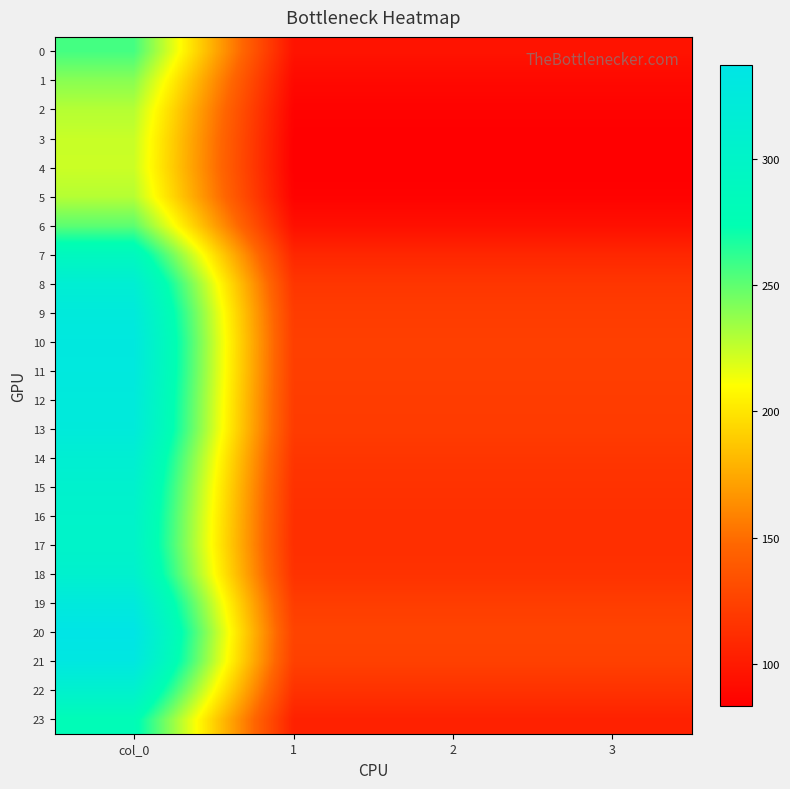

Reading left to right, list all the values displayed in this chart.

0: col_0=256.5	1=95.8	2=95.8	3=95.8
1: col_0=239.7	1=89.5	2=89.5	3=89.5
2: col_0=228.7	1=85.4	2=85.4	3=85.4
3: col_0=224.1	1=83.7	2=83.7	3=83.7
4: col_0=223.3	1=83.4	2=83.4	3=83.4
5: col_0=228.7	1=85.4	2=85.4	3=85.4
6: col_0=250.9	1=93.7	2=93.7	3=93.7
7: col_0=289.1	1=107.9	2=107.9	3=107.9
8: col_0=314.1	1=117.3	2=117.3	3=117.3
9: col_0=324.7	1=121.2	2=121.2	3=121.2
10: col_0=328.7	1=122.7	2=122.7	3=122.7
11: col_0=327.8	1=122.4	2=122.4	3=122.4
12: col_0=325.1	1=121.4	2=121.4	3=121.4
13: col_0=323.3	1=120.7	2=120.7	3=120.7
14: col_0=313.4	1=117.0	2=117.0	3=117.0
15: col_0=307.1	1=114.6	2=114.6	3=114.6
16: col_0=303.4	1=113.3	2=113.3	3=113.3
17: col_0=302.1	1=112.8	2=112.8	3=112.8
18: col_0=307.7	1=114.9	2=114.9	3=114.9
19: col_0=325.9	1=121.7	2=121.7	3=121.7
20: col_0=337.2	1=125.9	2=125.9	3=125.9
21: col_0=331.2	1=123.6	2=123.6	3=123.6
22: col_0=307.4	1=114.8	2=114.8	3=114.8
23: col_0=279.3	1=104.3	2=104.3	3=104.3